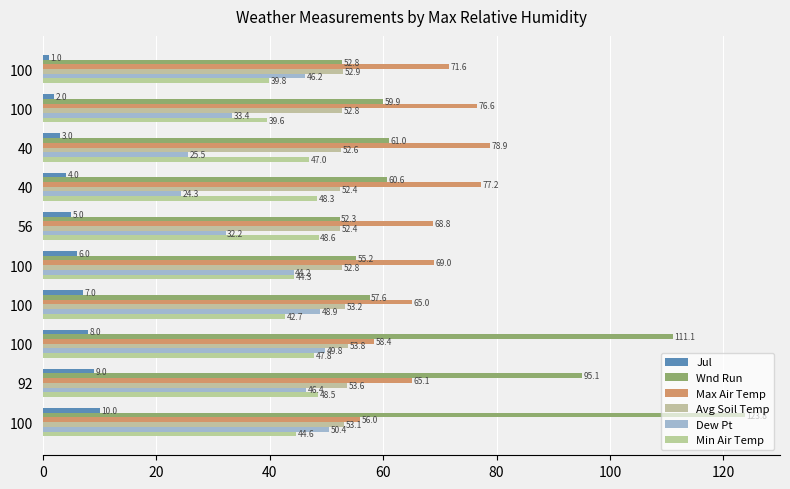

Where is Jul nearest to the value 5?

56